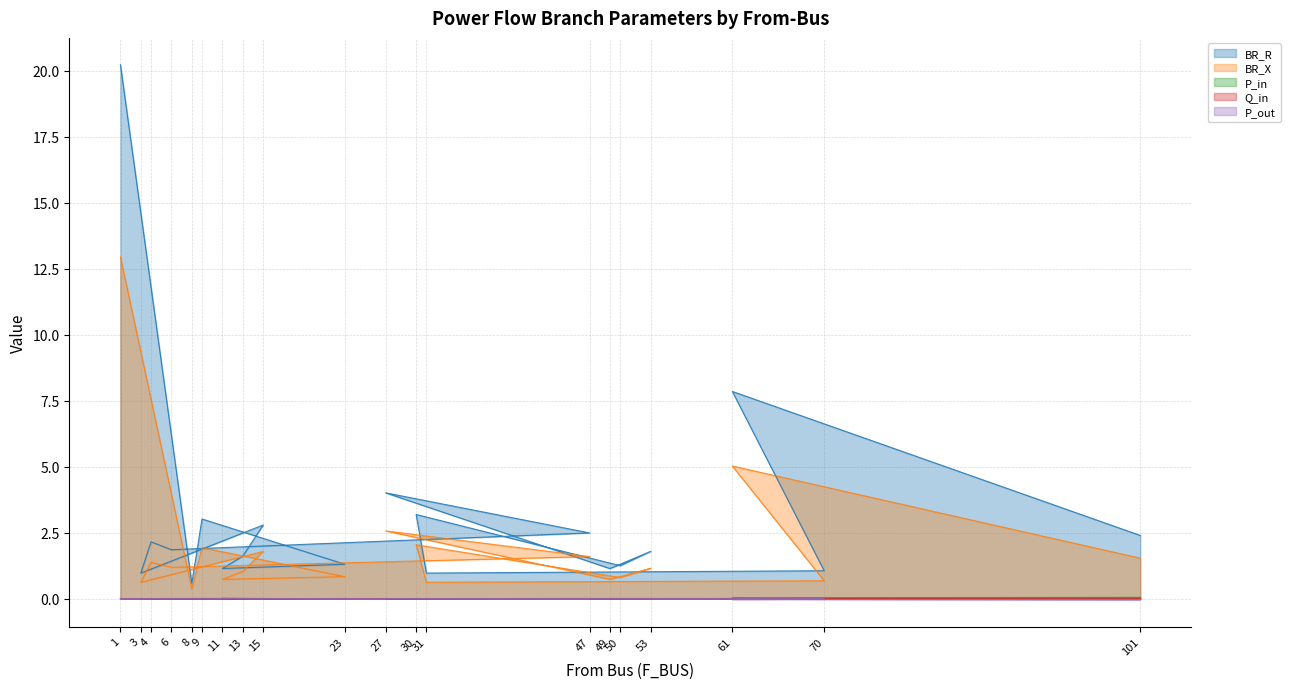

What are all the series names shown in the legend?

BR_R, BR_X, P_in, Q_in, P_out